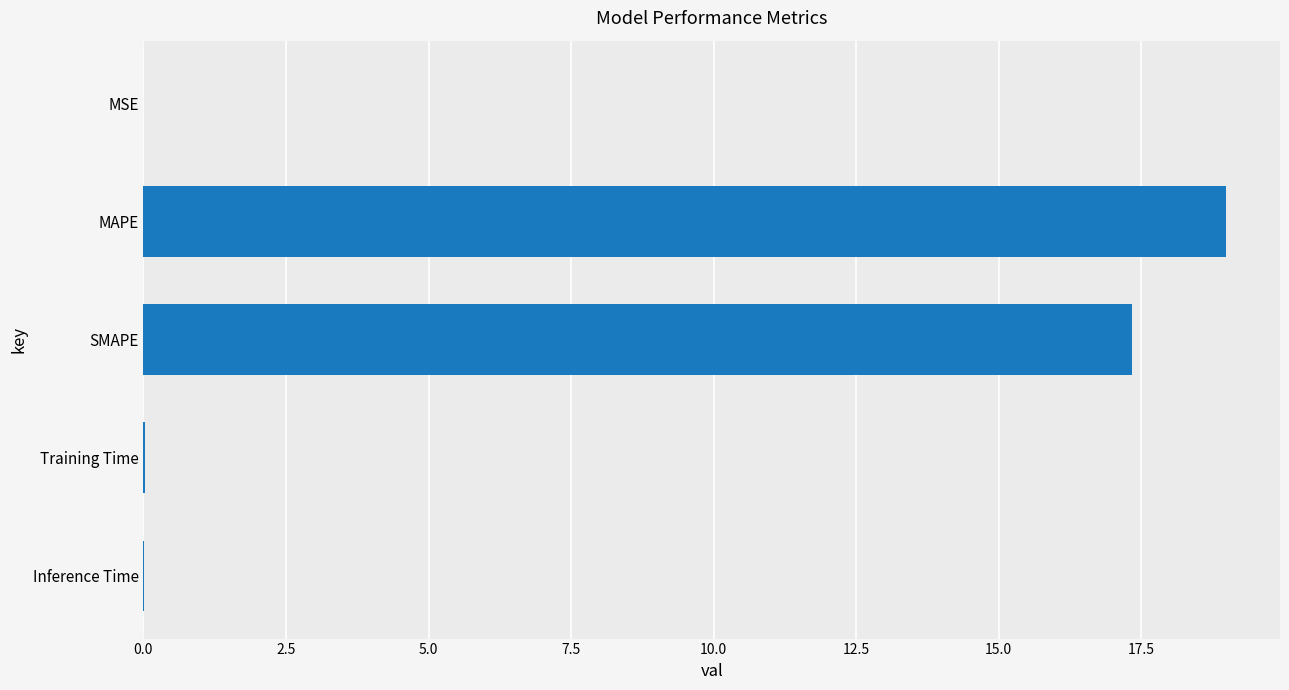

True or false: the data shows 19.0 at MAPE.

True